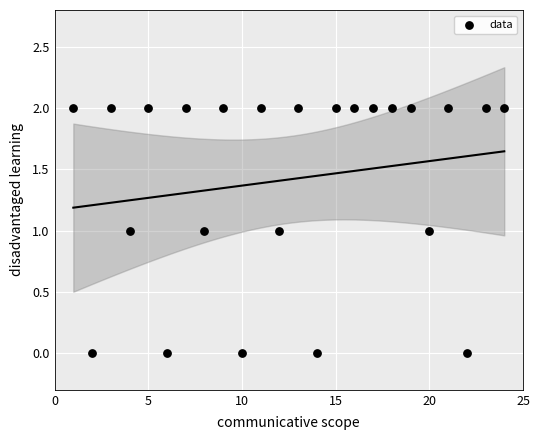

What is the range of X values (max minus min)?

23